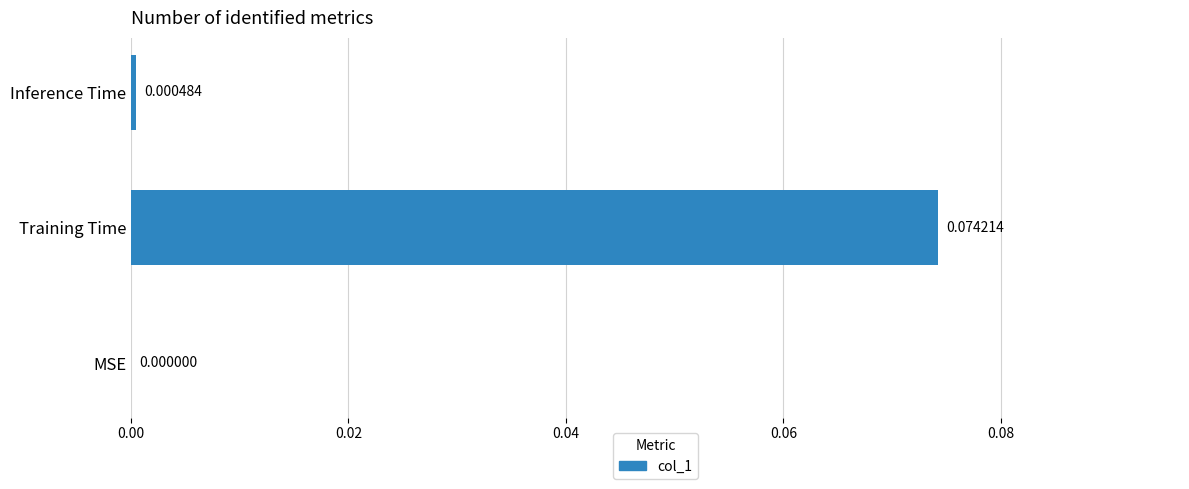

Between Inference Time and Training Time, which is larger?

Training Time